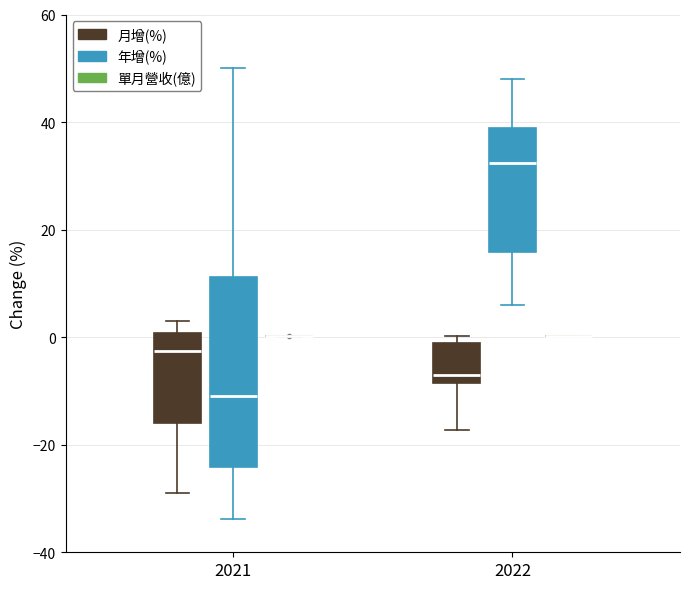

Reading left to right, read every box against the y-axis: the position of its median line, the range the box covers, and the ends of its whiskers. The values are not printed on the chart, so give them approximately, as read against the axis.

2021 (月增(%)): median -2, box -16 to 0, whiskers -30 to 2
2021 (年增(%)): median -10, box -24 to 12, whiskers -34 to 50
2021 (單月營收(億)): box collapsed to a line at 0, whiskers 0 to 0
2022 (月增(%)): median -8 (just above the box's lower edge), box -8 to -2, whiskers -18 to 0
2022 (年增(%)): median 32, box 16 to 38, whiskers 6 to 48
2022 (單月營收(億)): box collapsed to a line at 0, whiskers 0 to 0